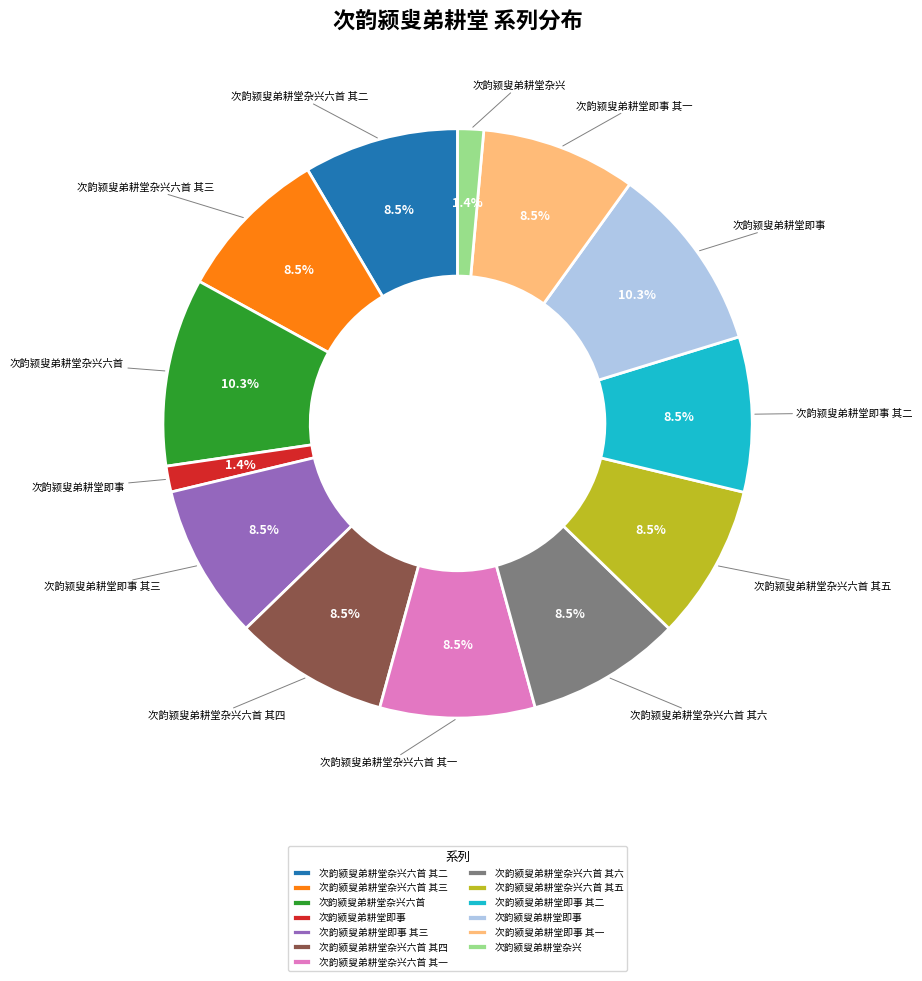

Is there a majority slice in this chart?

No